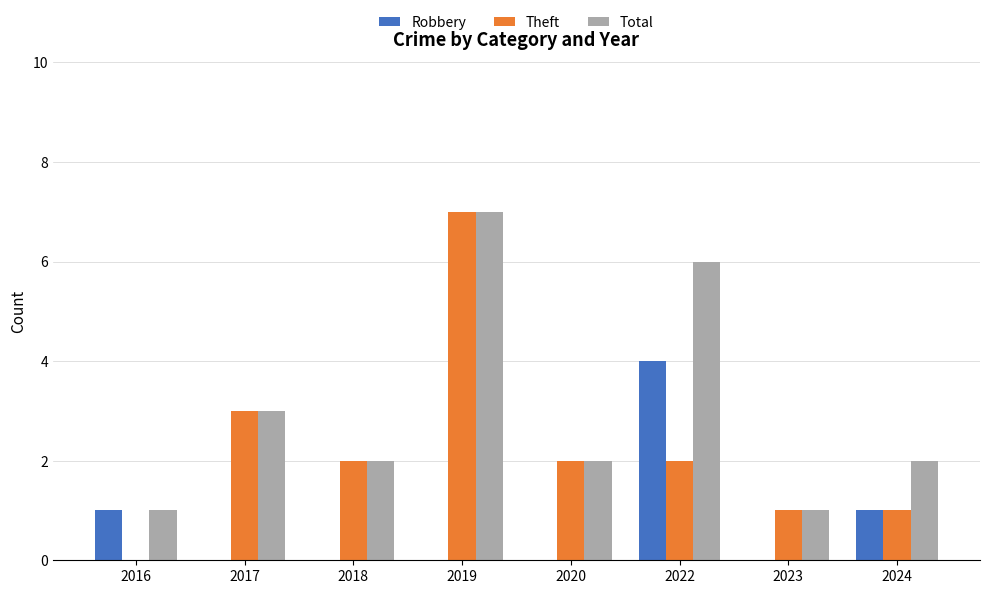

Count the number of data series in this chart.

3